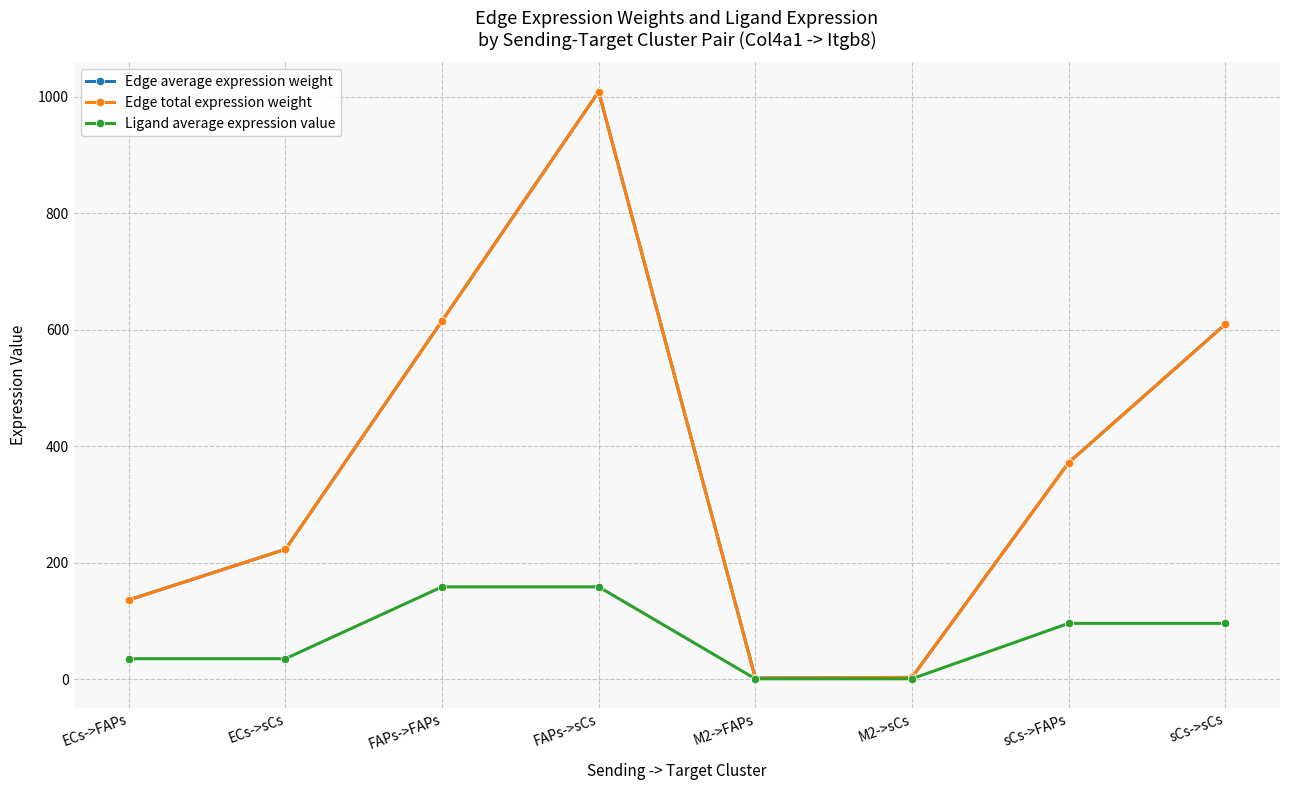

Which series changed the most between ECs->sCs and FAPs->sCs?

Edge average expression weight